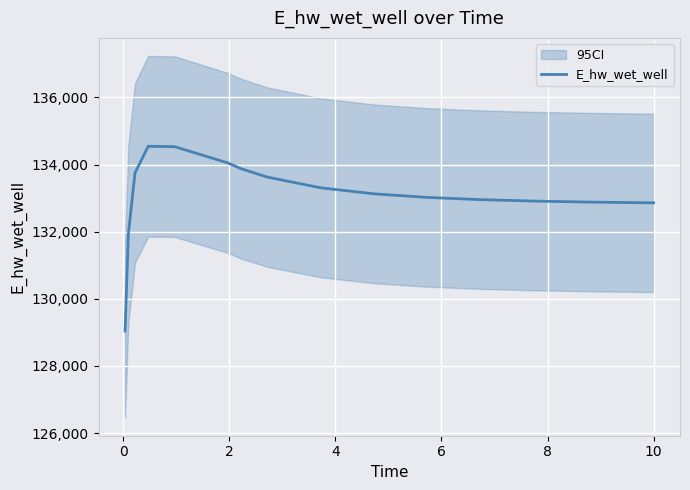

What is the minimum value for E_hw_wet_well?

129038.9